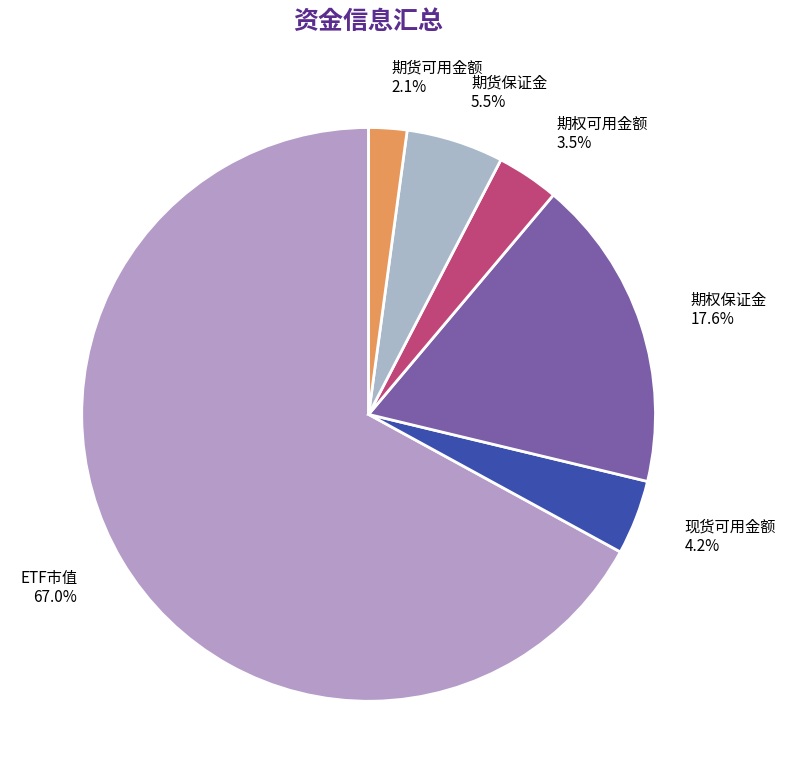

To the nearest percent, what is the average slice percentage?

17%